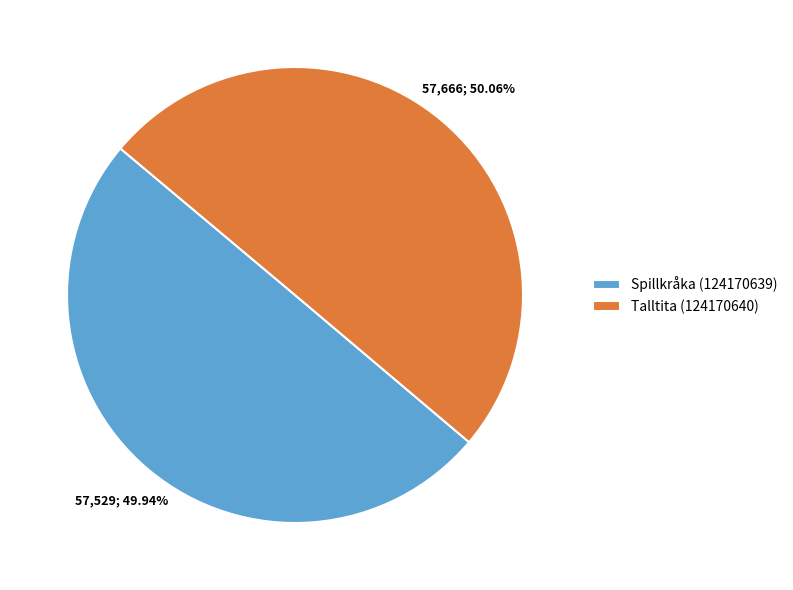

Is it true that Spillkråka (124170639) is 50% of the pie?

True